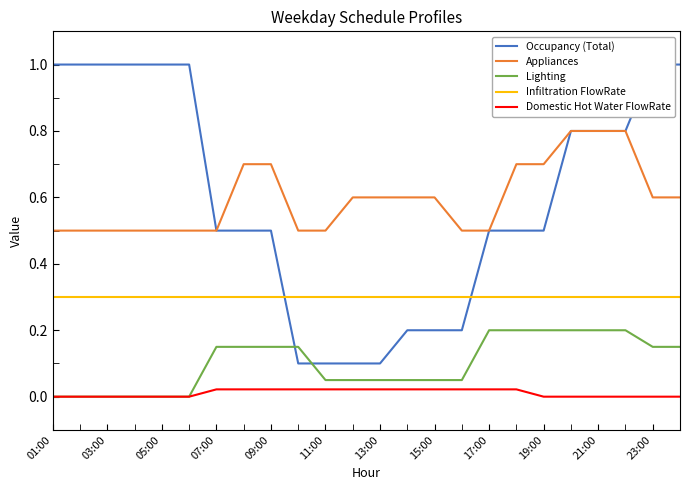

How many positive values does the Lighting series have?

18